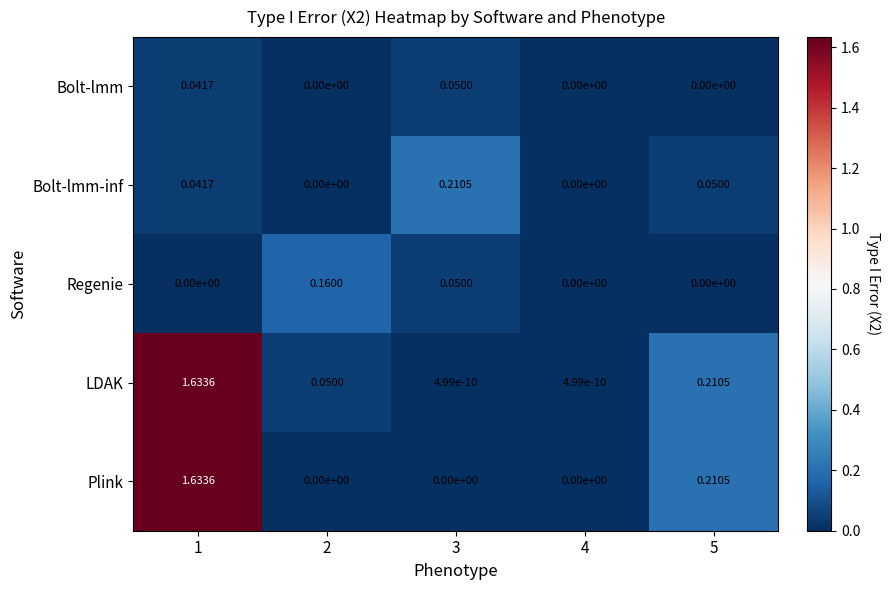

Which series has the largest range (max minus min)?

Plink